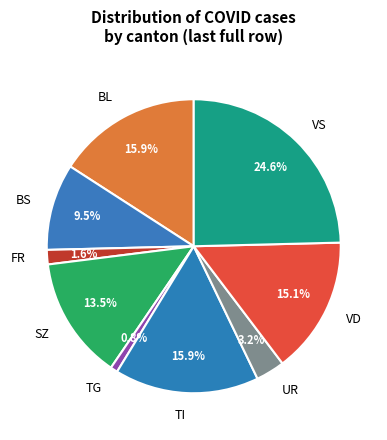

Which category has the biggest portion of the pie?

VS